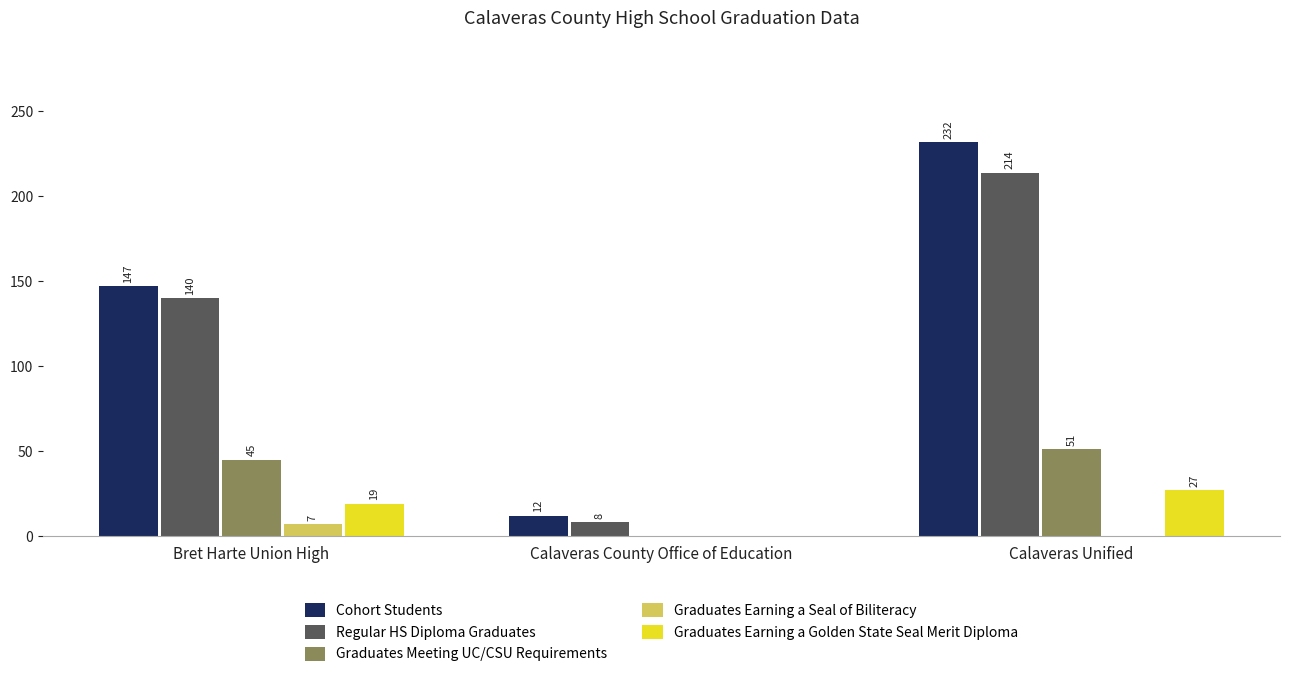

What is the sum of all Graduates Meeting UC/CSU Requirements values?

96